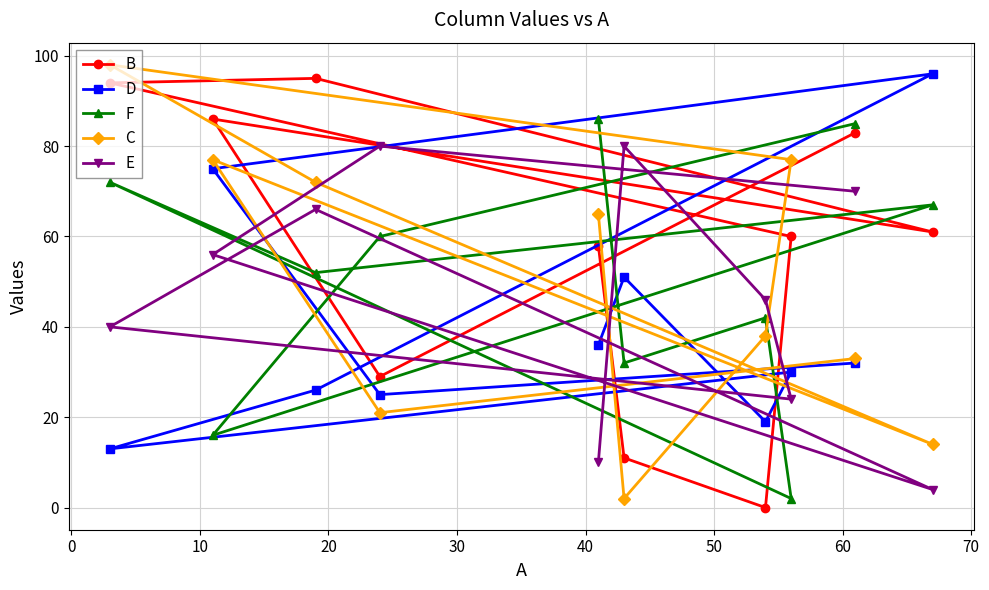

What is the lowest value of the E series?

4